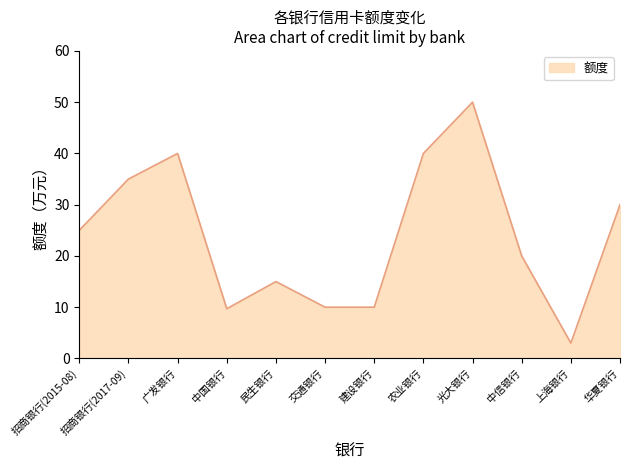

Reading left to right, extract all data points from this chart.

25.0	35.0	40.0	9.7	15.0	10.0	10.0	40.0	50.0	20.0	3.0	30.0